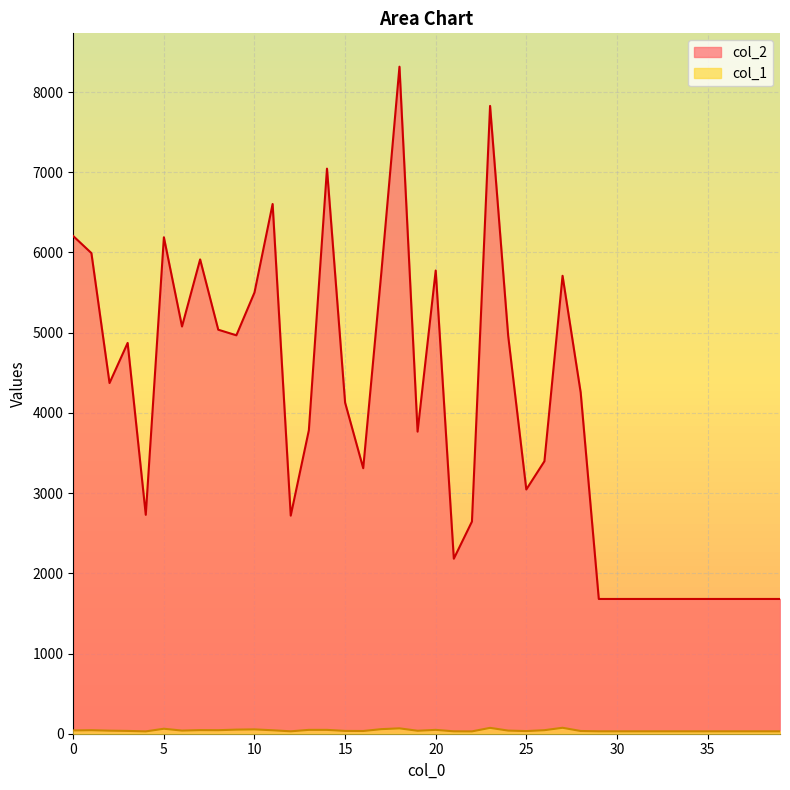

At which category does col_2 reach its first local peak?

3